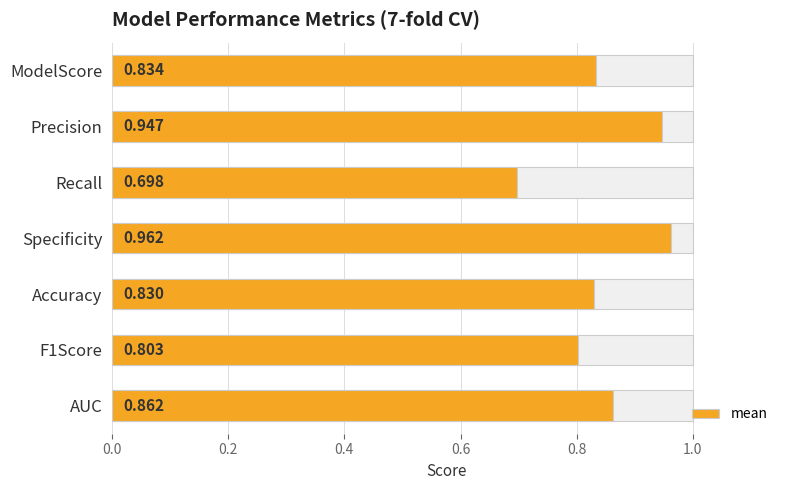

Does the chart contain stacked bars?

No